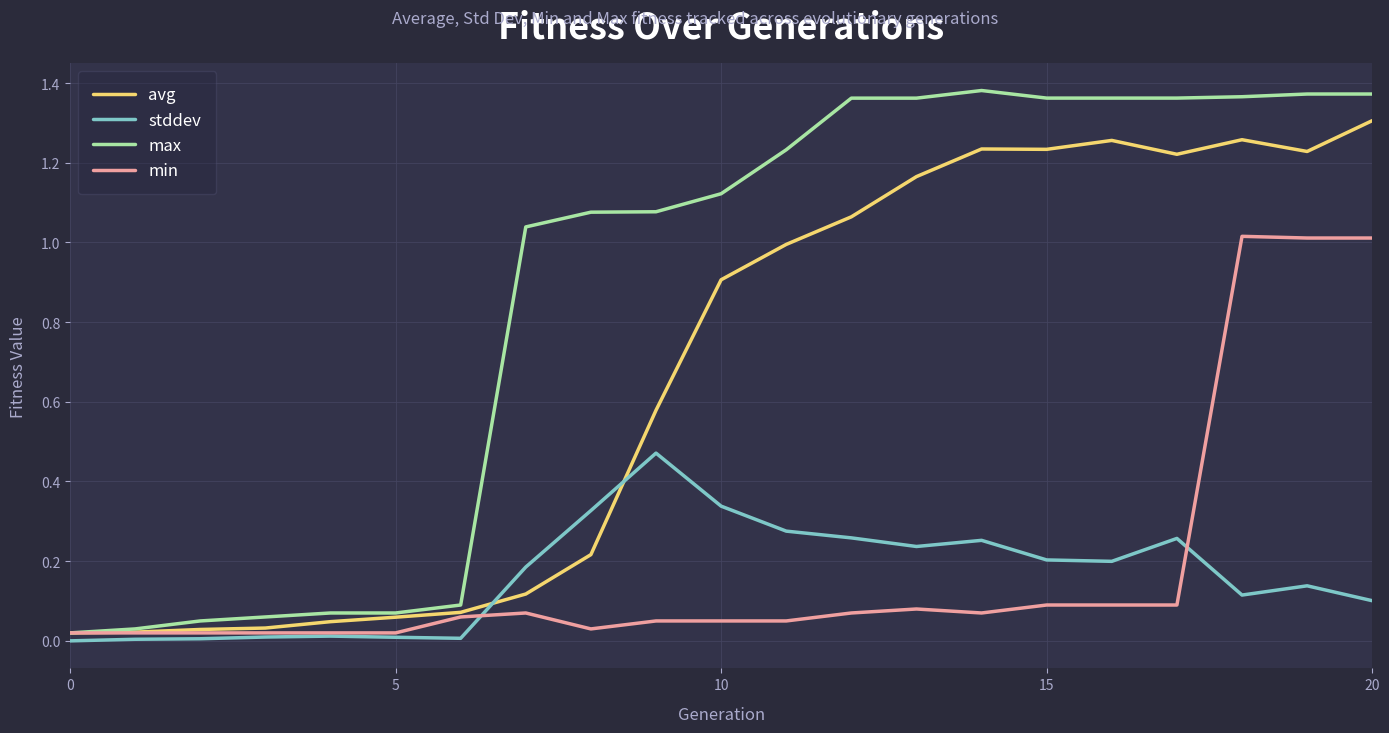

List the series in order of their peak value, highest first.

max, avg, min, stddev